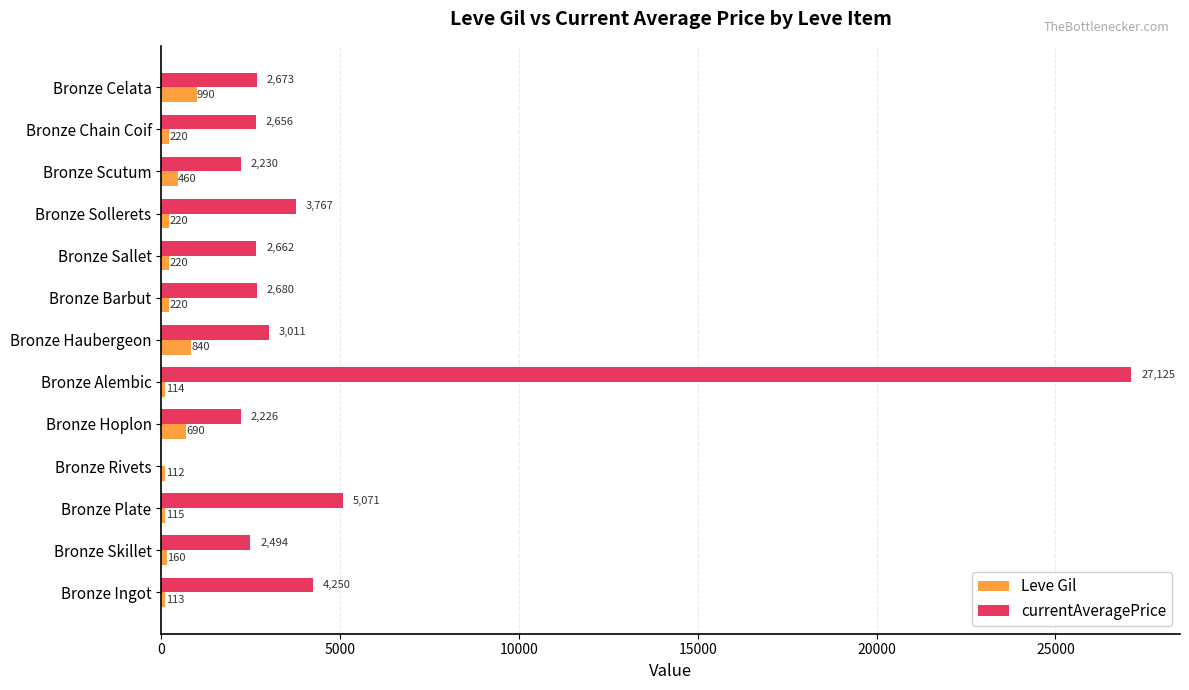

What is the total value across all series at Bronze Hoplon?

2916